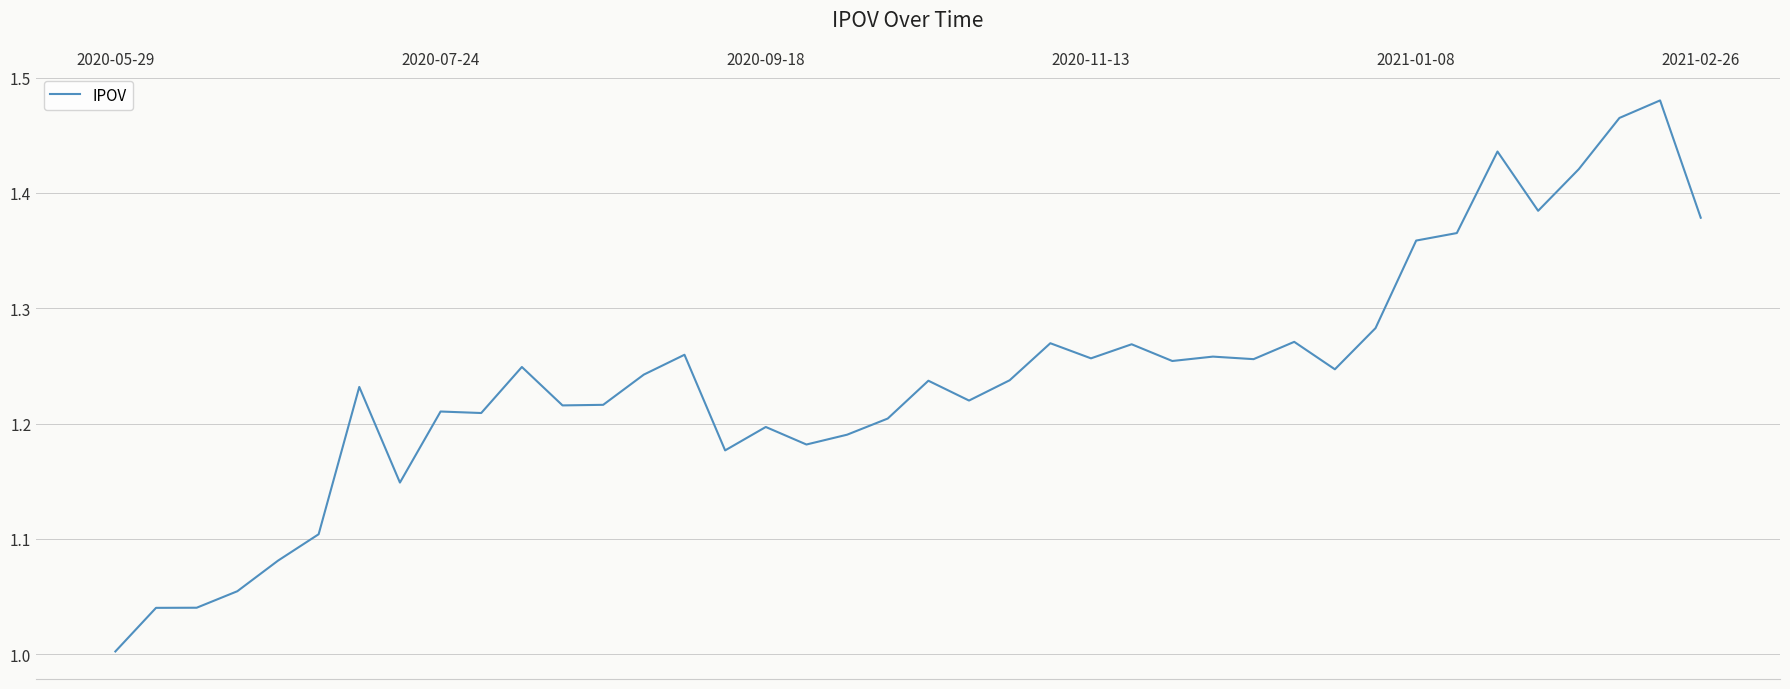

What is the difference between the maximum and minimum values?

0.5